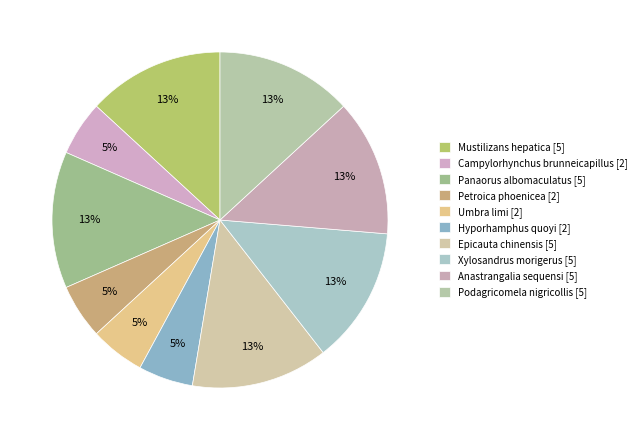

The Xylosandrus morigerus slice represents 28% of the pie. True or false?

False